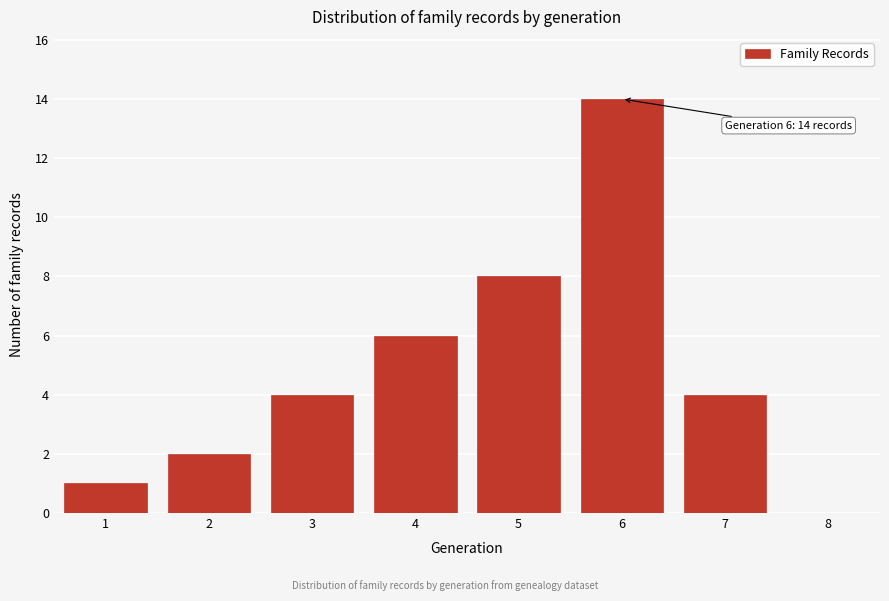

Reading left to right, transcribe all the data shown in this chart.

1=1	2=2	3=4	4=6	5=8	6=14	7=4	8=0